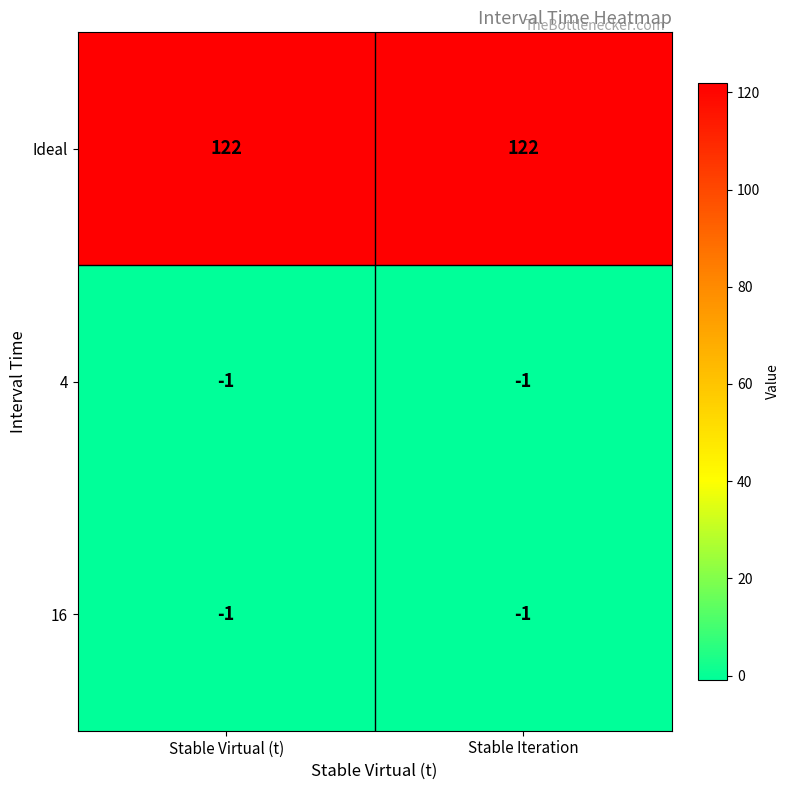

What is the average value of the Ideal series?

122